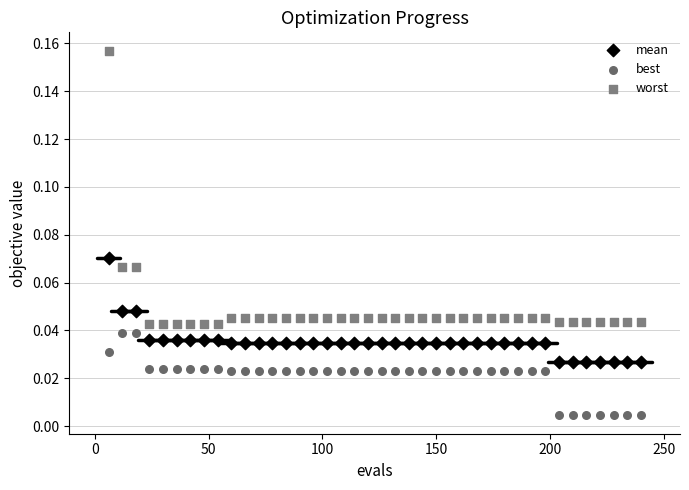

Which series reaches the minimum Y coordinate?

best